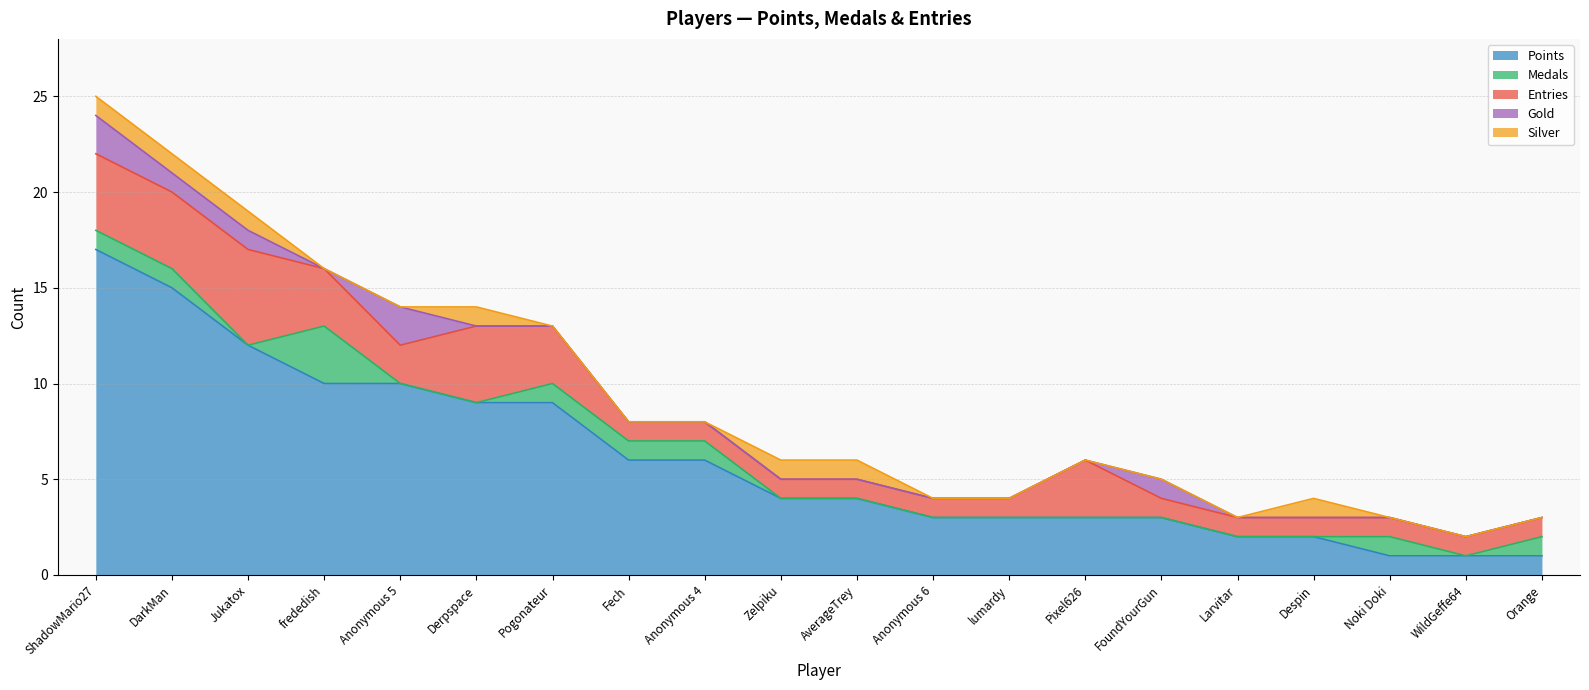

What is the difference between the maximum and second lowest values in the Entries series?

4